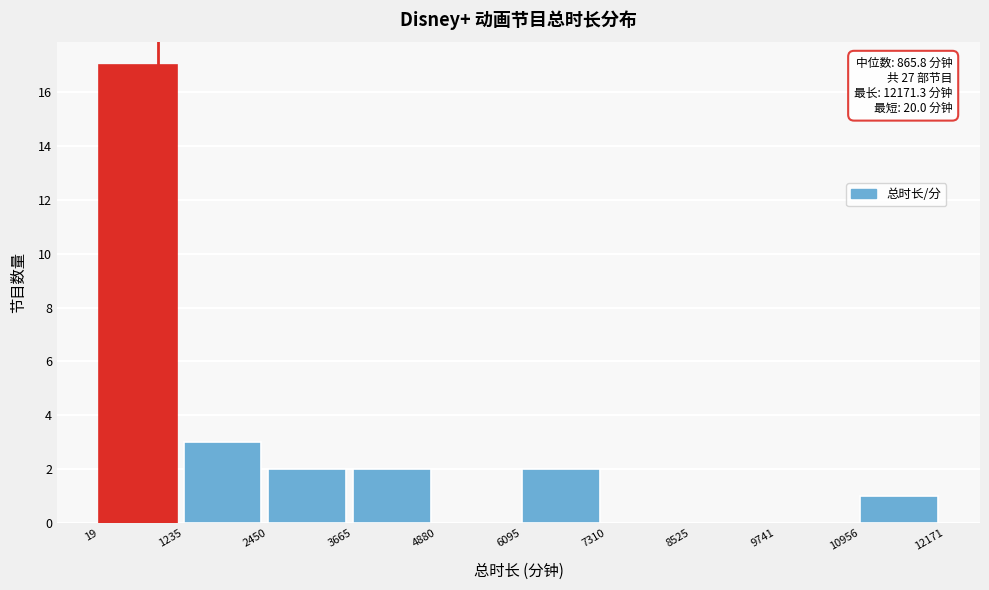

Which range on the x-axis has the tallest bar?

19 to 1235